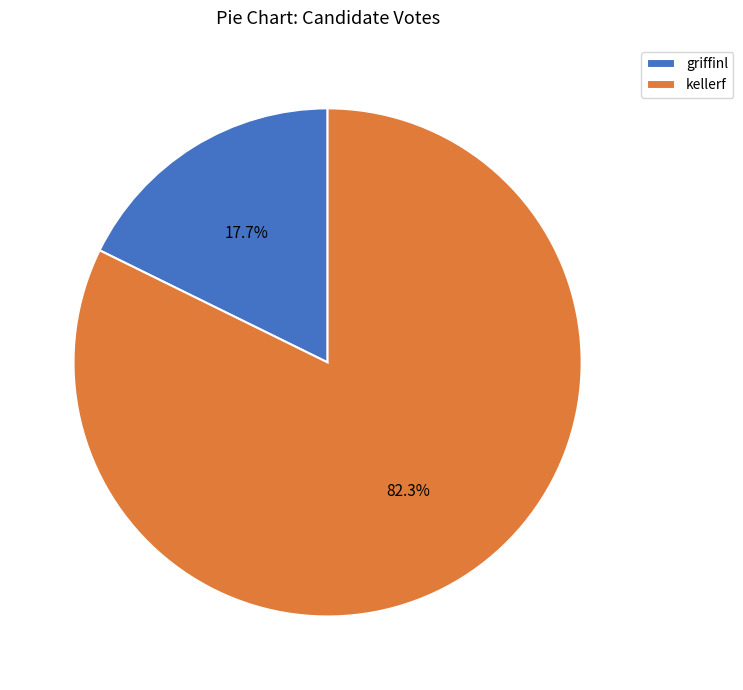

The kellerf slice represents 89% of the pie. True or false?

False